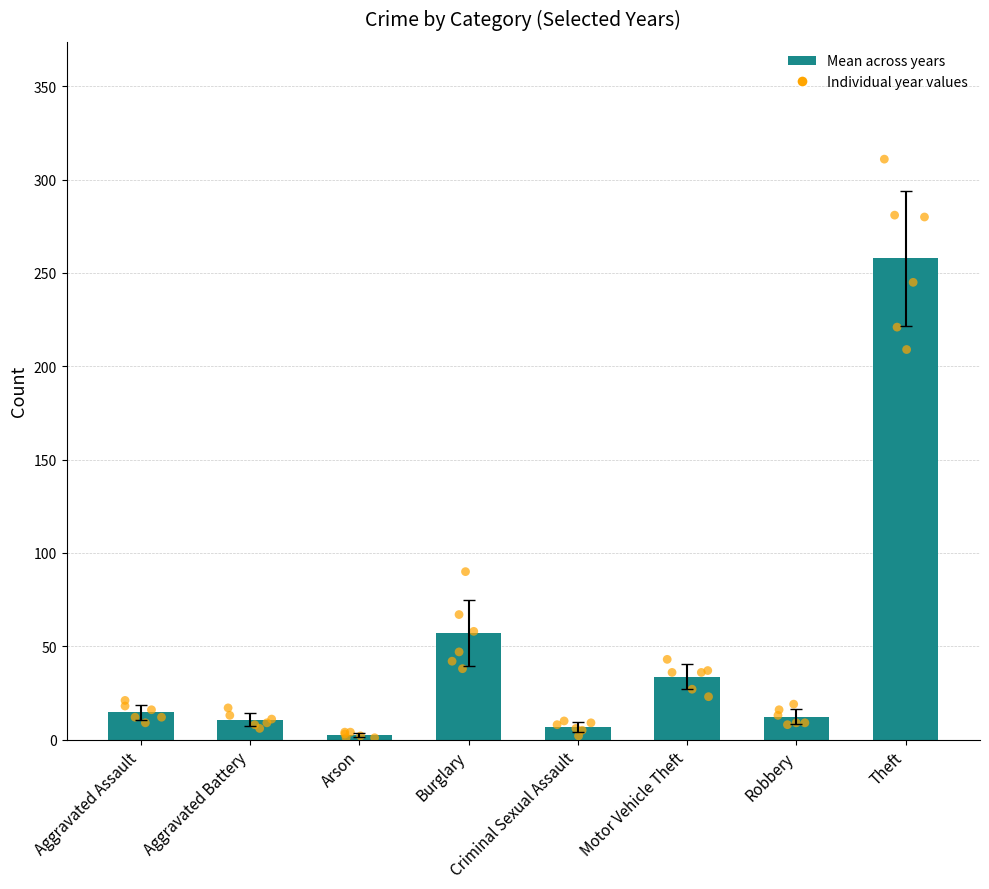

What is the change in value from Aggravated Assault to Burglary?

+42.3